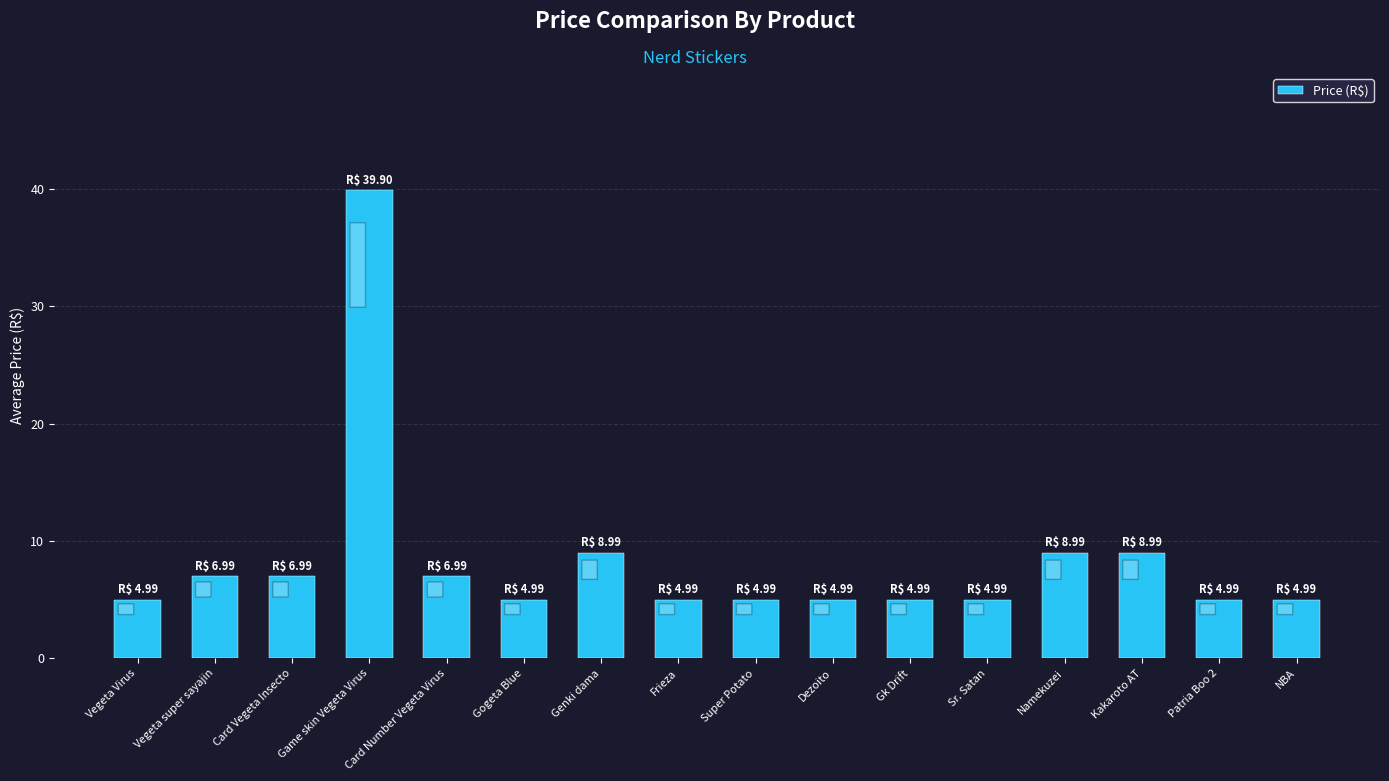

How many bars are there in total?

16